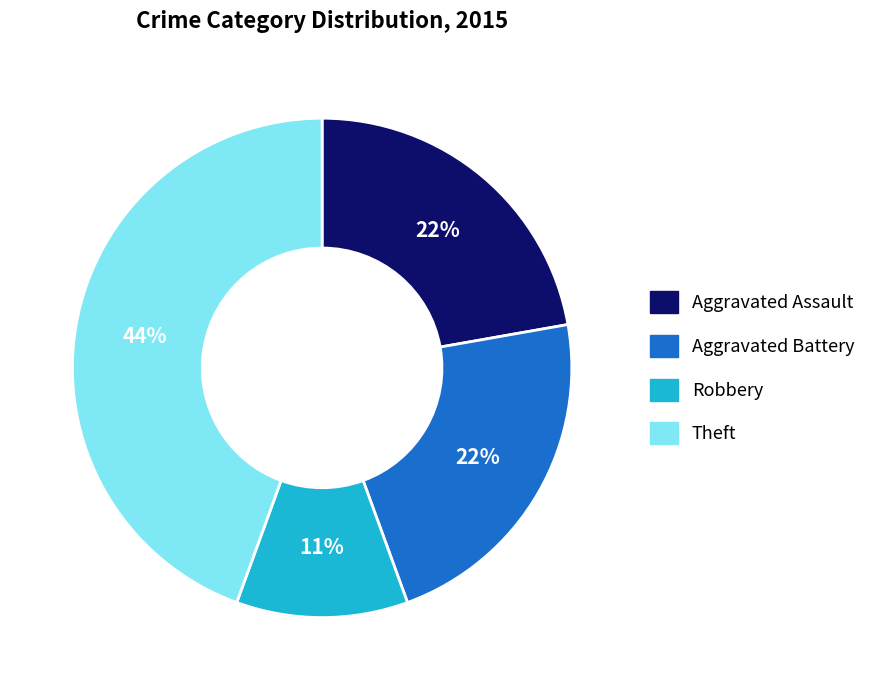

Which category has the biggest portion of the pie?

Theft